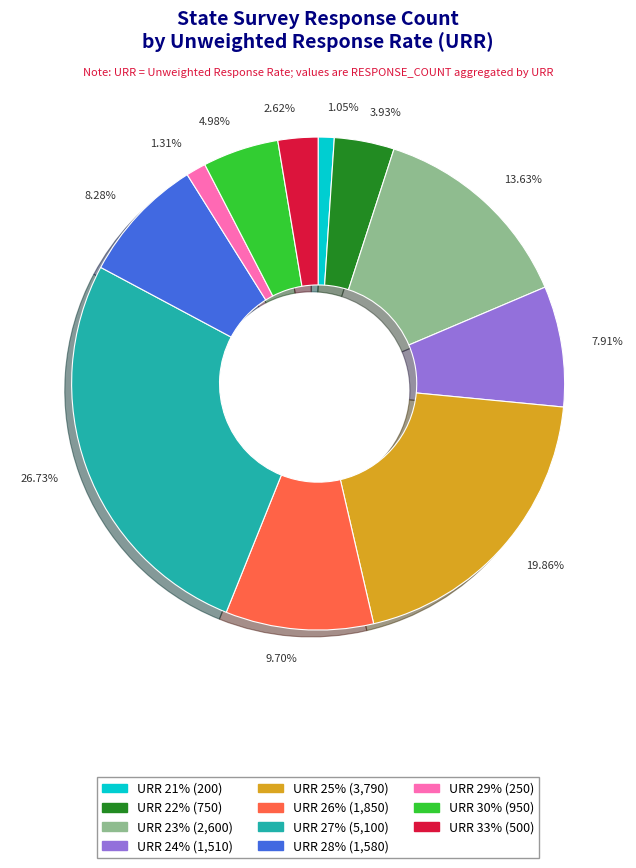

Is there any slice that represents more than half of the pie?

No